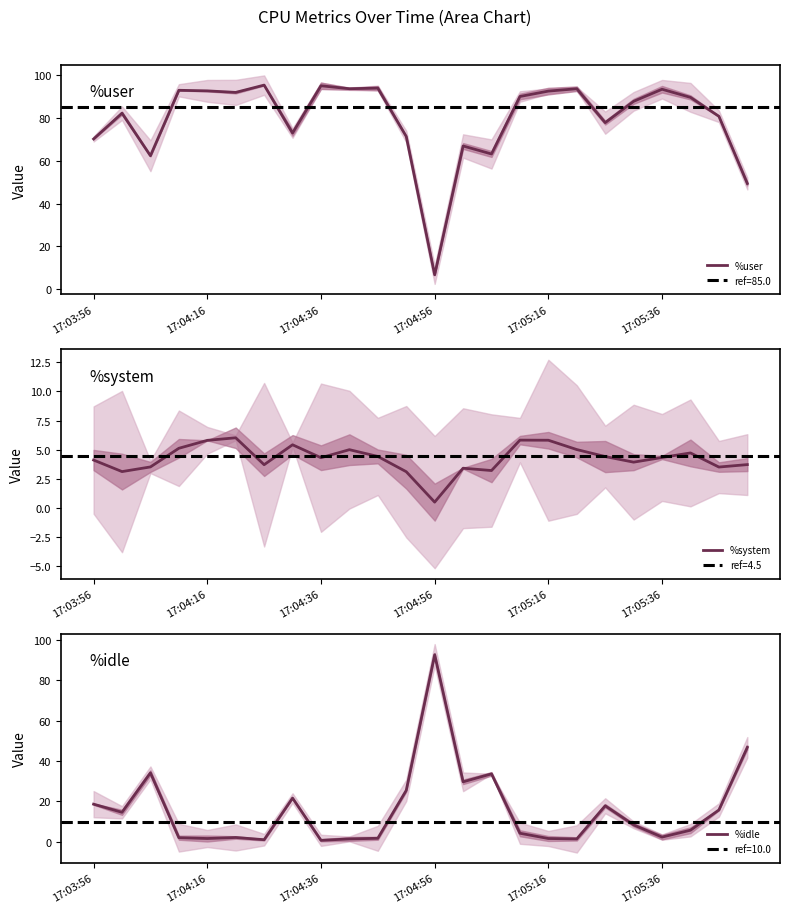

The value of %idle at 6 is 1.7. True or false?

False